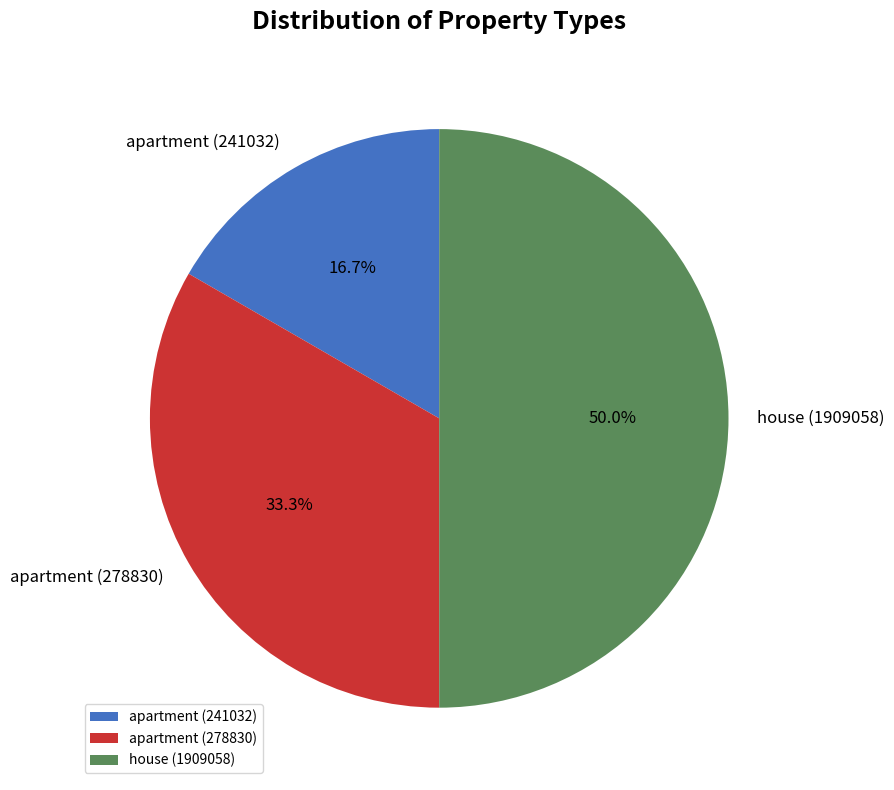

Do house (1909058) and apartment (241032) together represent more than half of the pie?

Yes